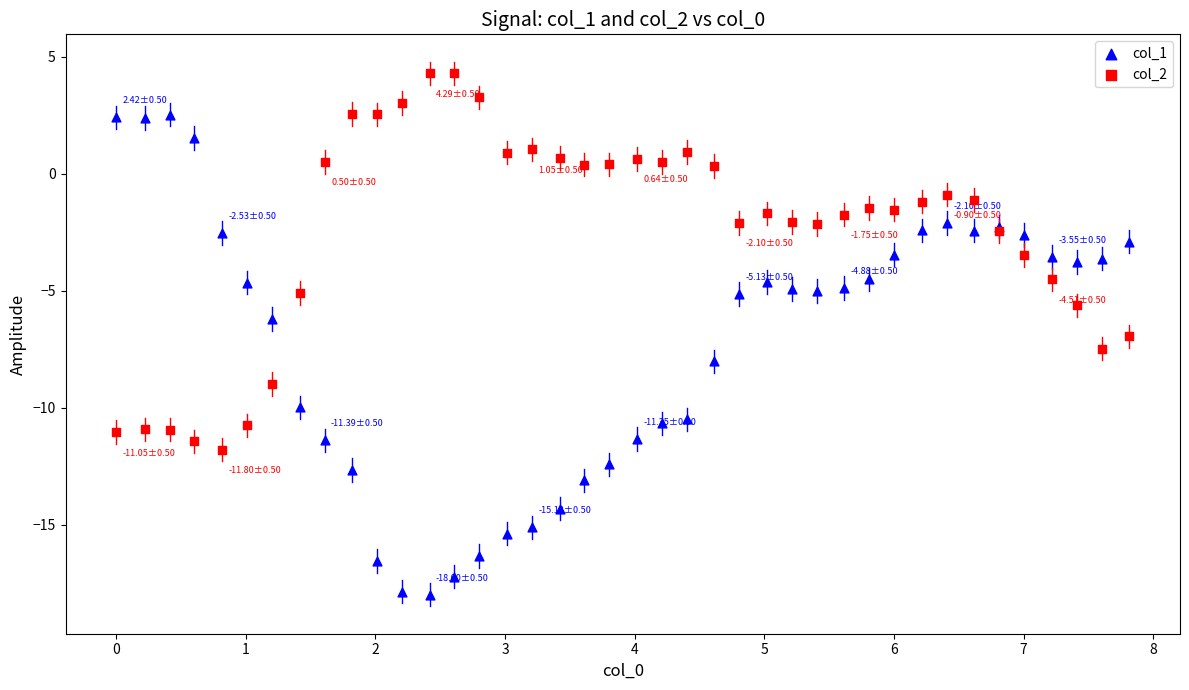

What is the X range (max minus min) for the scatter plot?

7.8